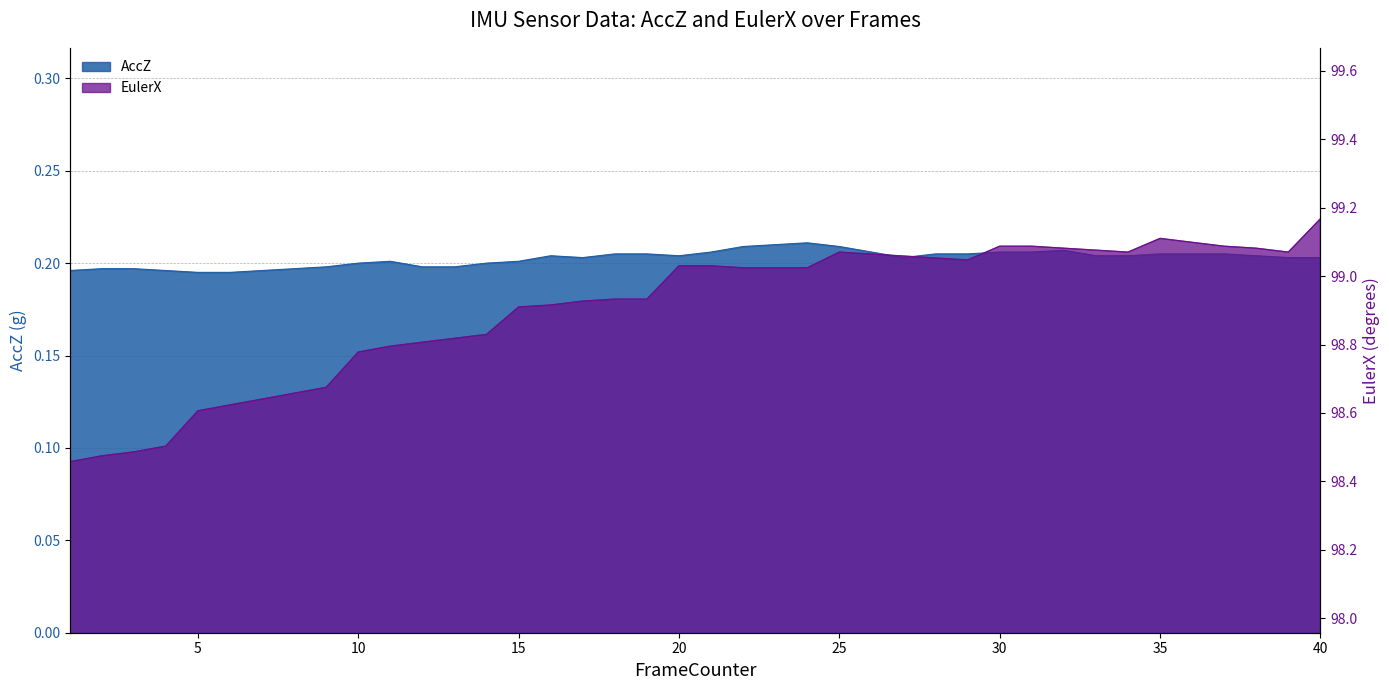

What is the value of the EulerX point at the 5th from the left?

98.6